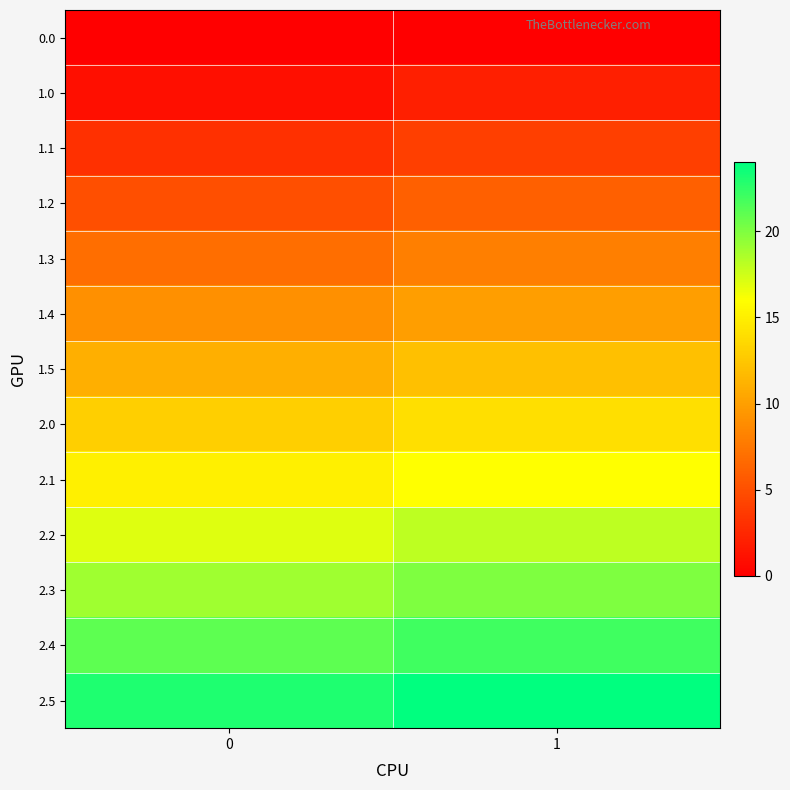

What is the total value across all series at 0?

144